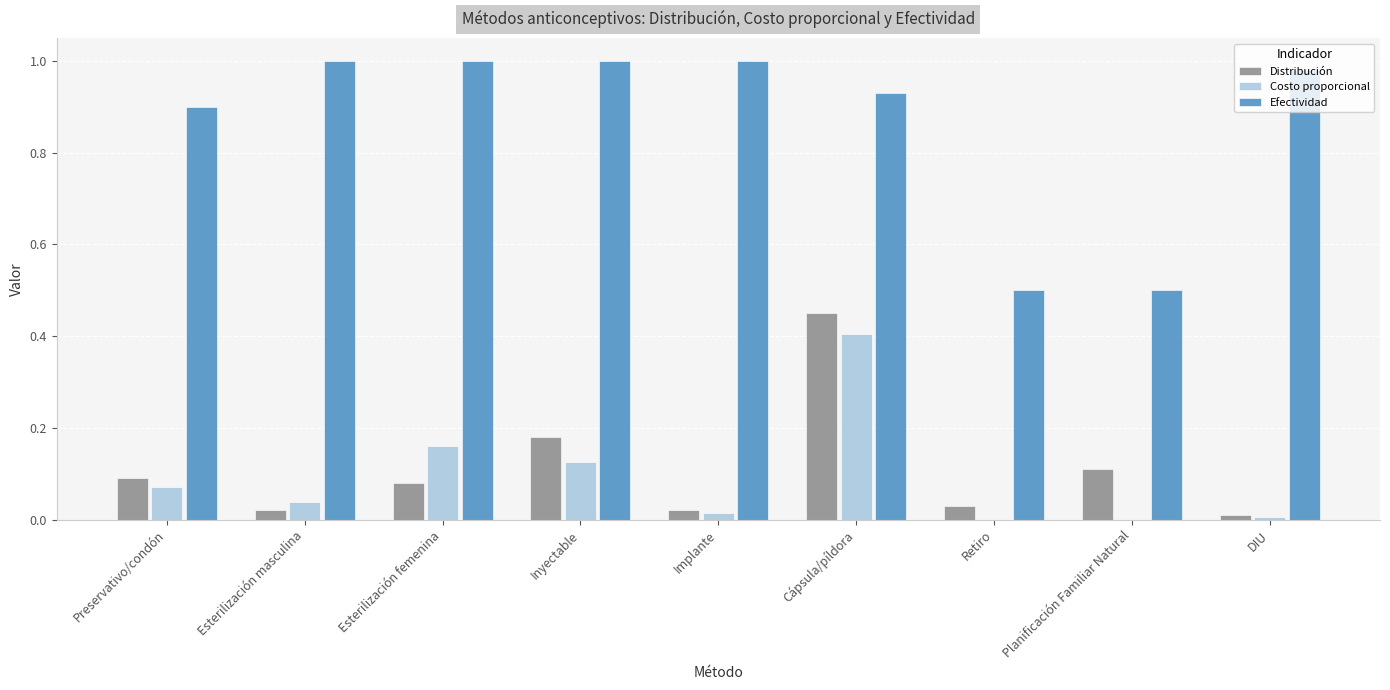

What is the total value across all series at Planificación Familiar Natural?

0.6